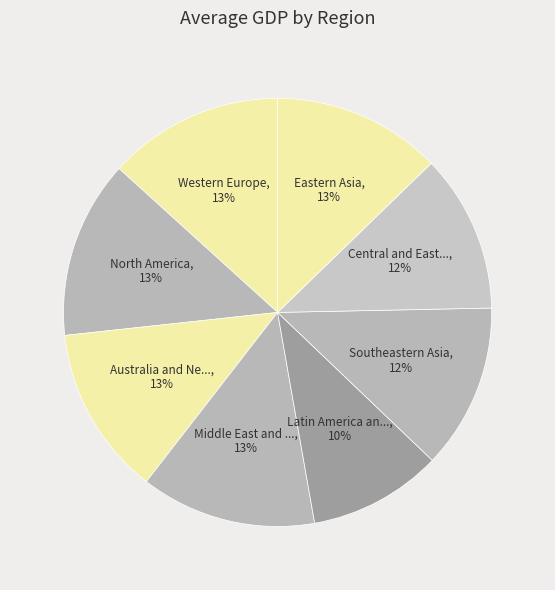

How many slices are in this pie chart?

8